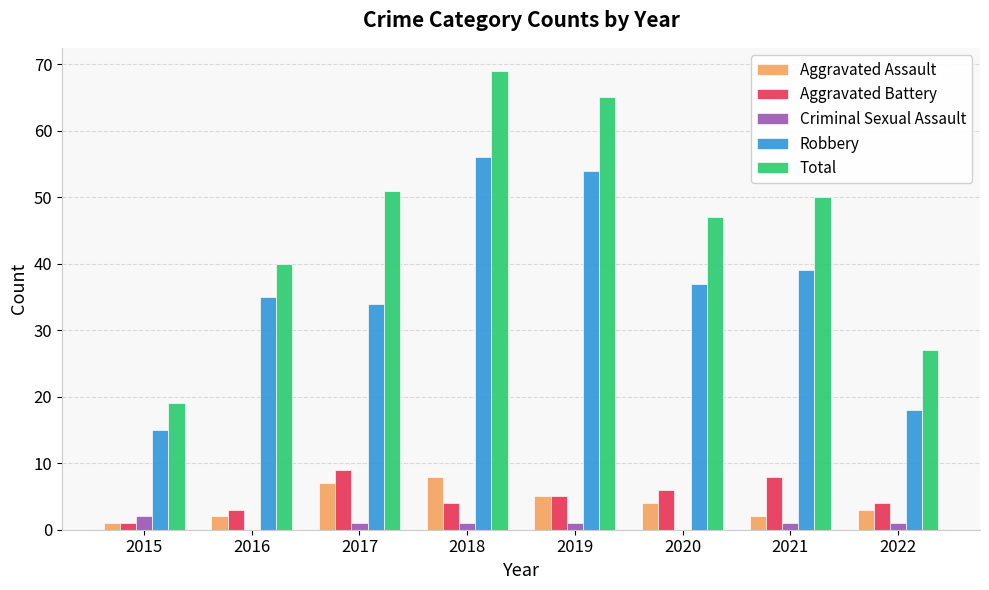

The Criminal Sexual Assault series shows 1 at 2019. True or false?

True